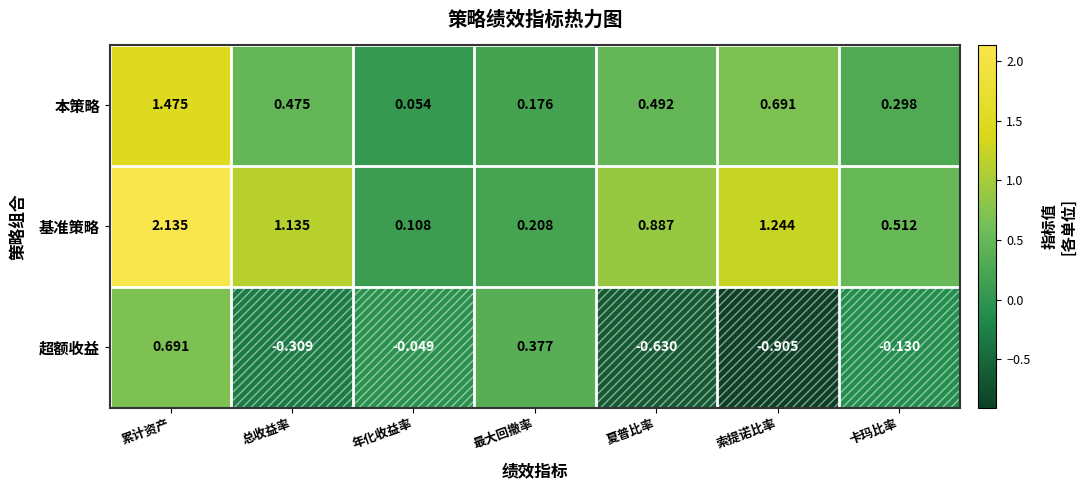

Which series changed the most between 夏普比率 and 卡玛比率?

超额收益